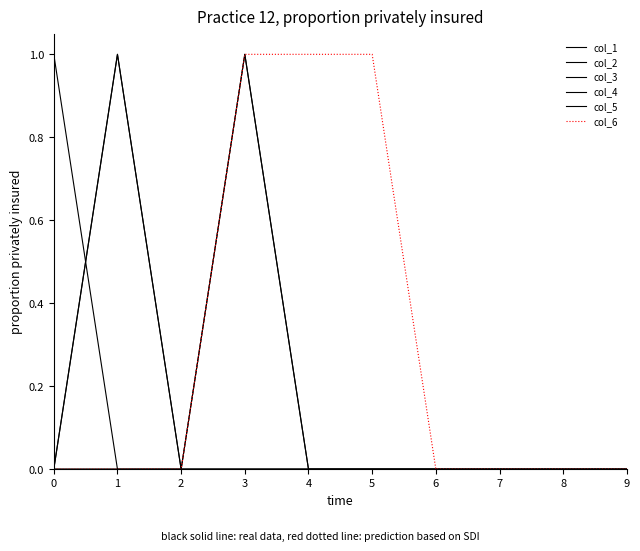

What is the sum of all col_3 values?

1